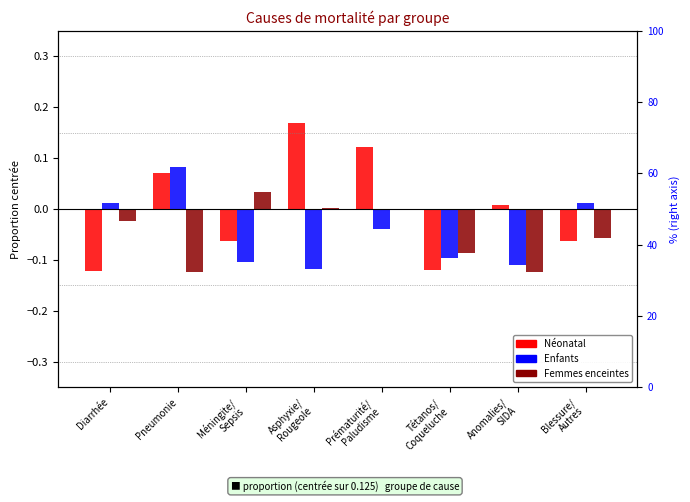

What is the difference between the Néonatal values at Méningite/
Sepsis and Pneumonie?

0.1